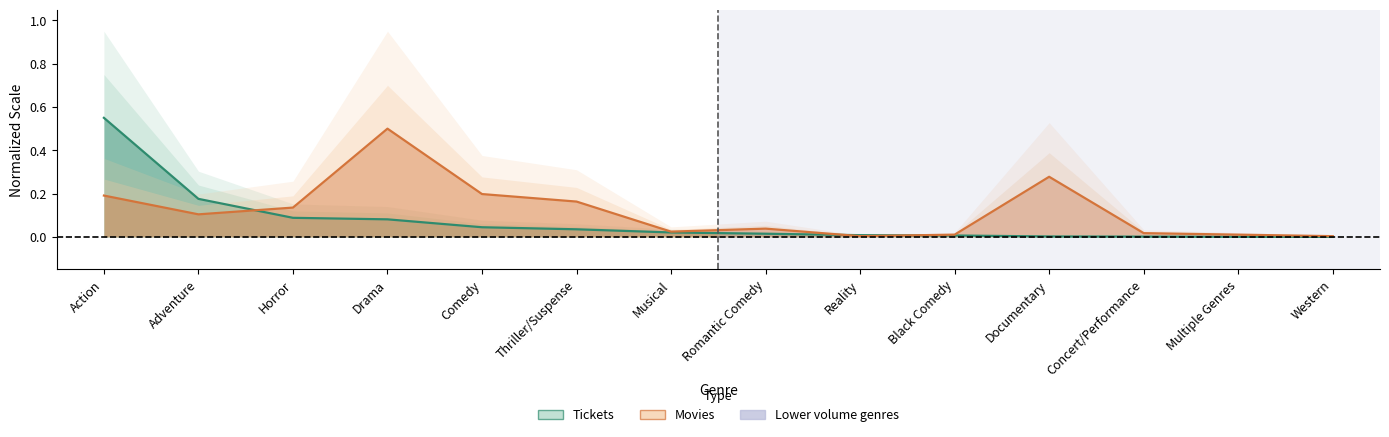

What is the sum of the Movies (normalized) values at Concert/Performance and Horror?

0.2